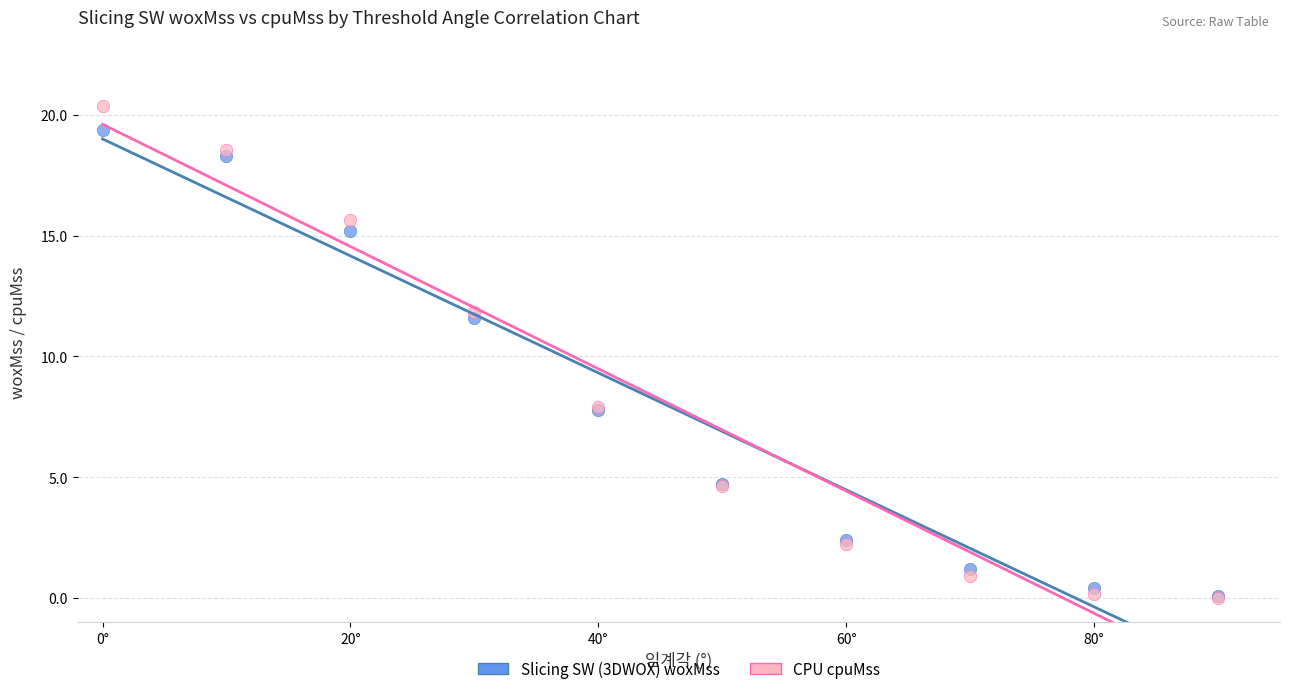

In the CPU cpuMss series, what Y value is closest to 10?

11.8